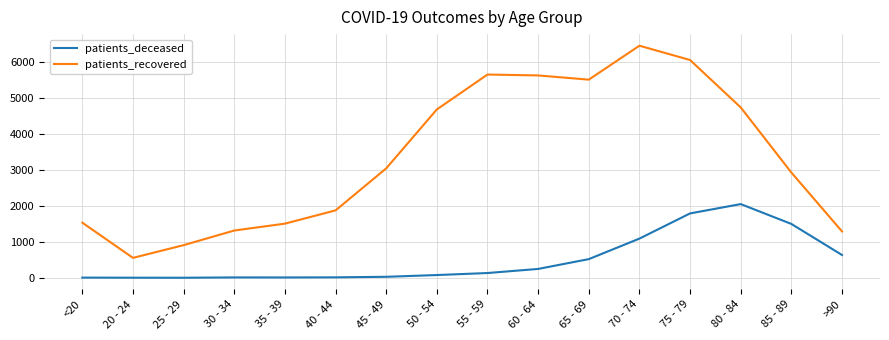

True or false: patients_deceased and patients_recovered intersect in this chart.

False